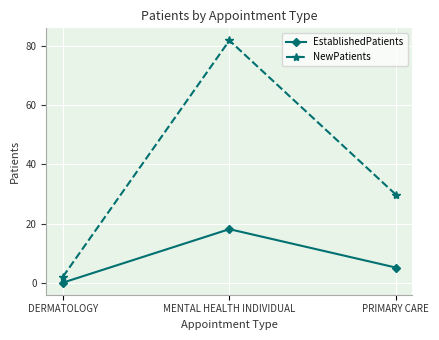

What value does the NewPatients series have at PRIMARY CARE?

29.8